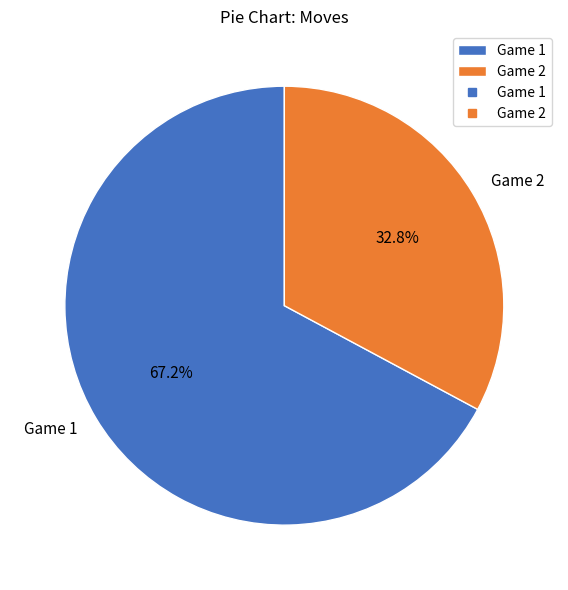

True or false: Game 2 accounts for 38% of the total.

False